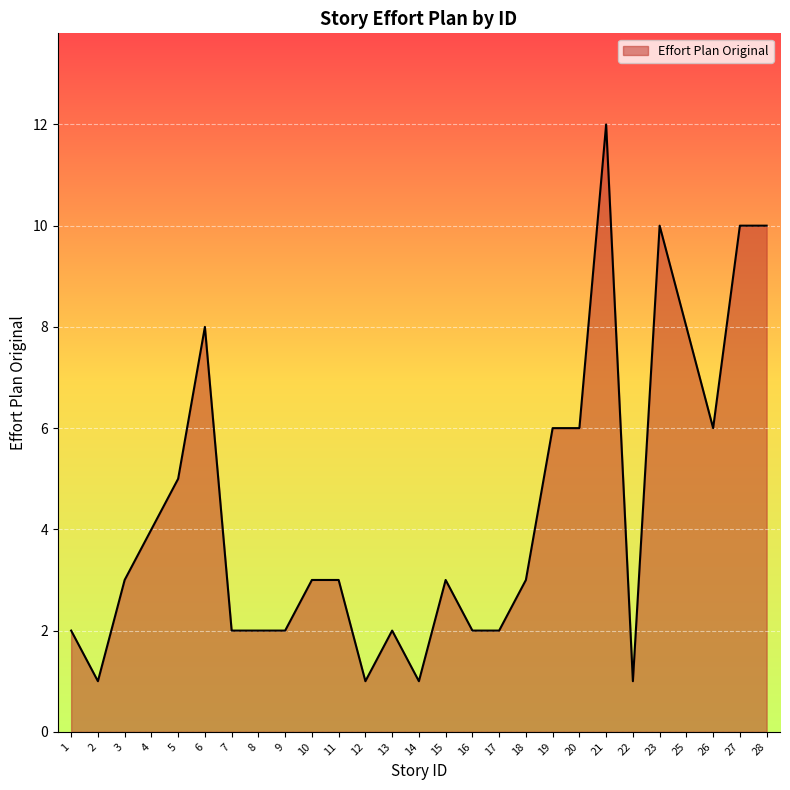

What is the ratio of the value at 5 to the value at 3?

1.7